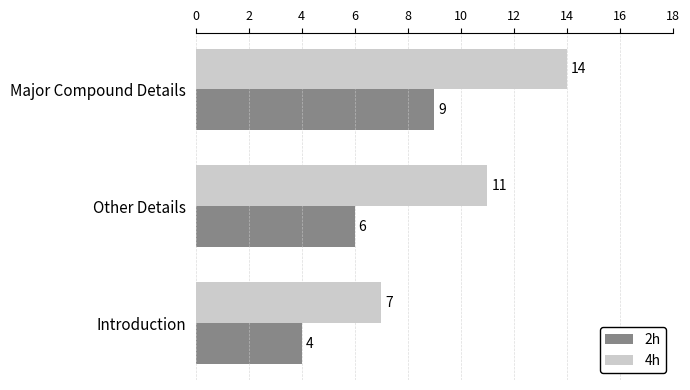

What are all the series names shown in the legend?

2h, 4h